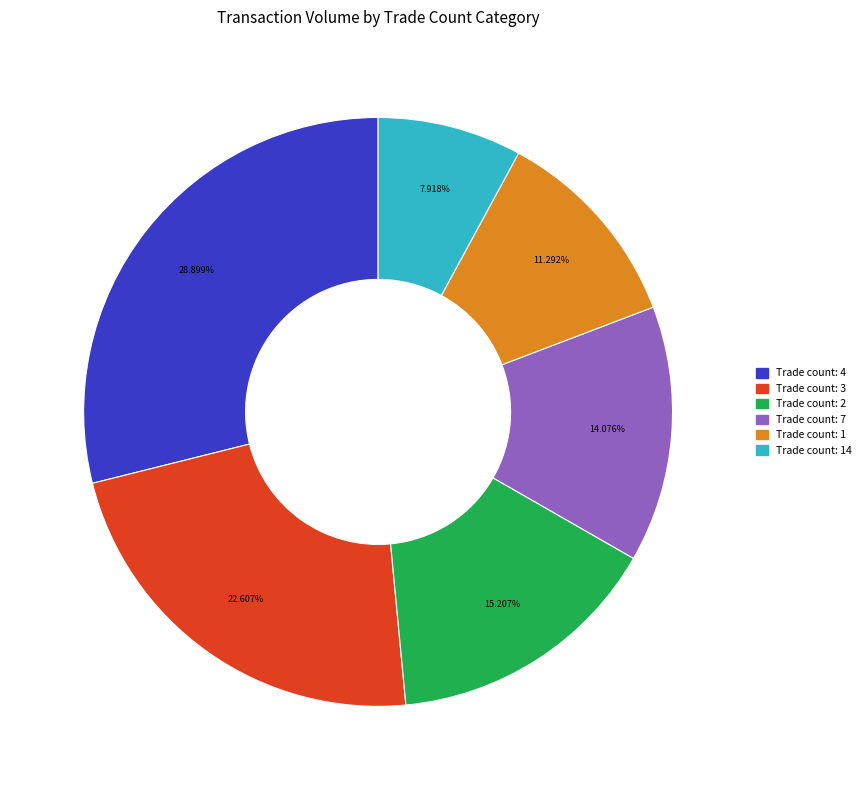

Approximately how many times larger is the value at Trade count: 7 compared to Trade count: 1?

1.2